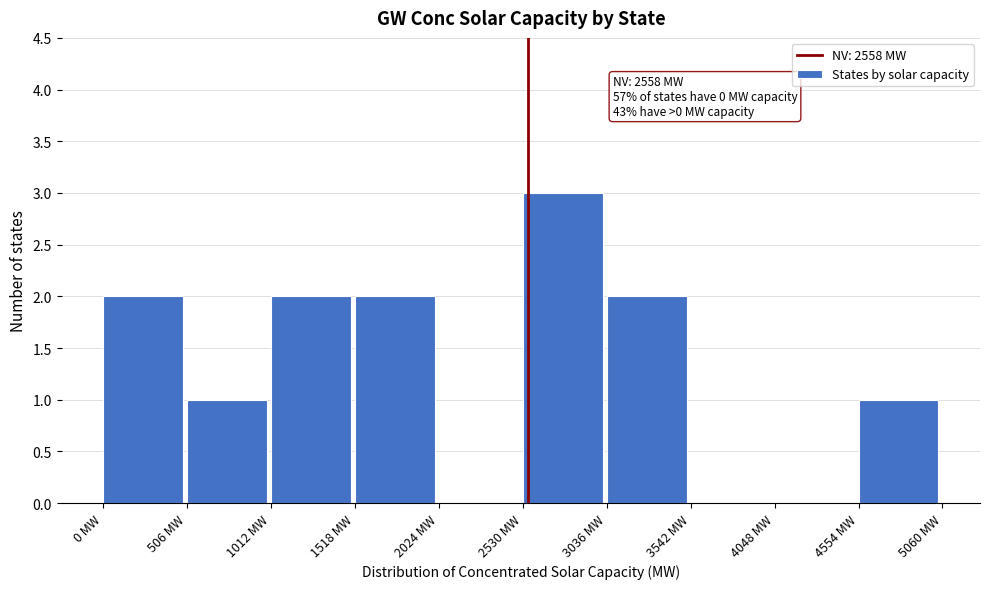

Over which range of the x-axis is the bar tallest?

2500 to 3000